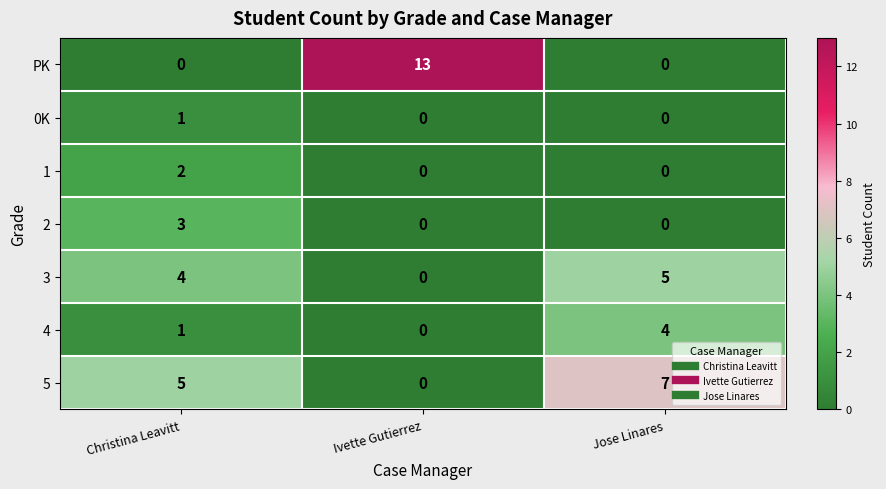

The value of 1 at Jose Linares is 0. True or false?

True